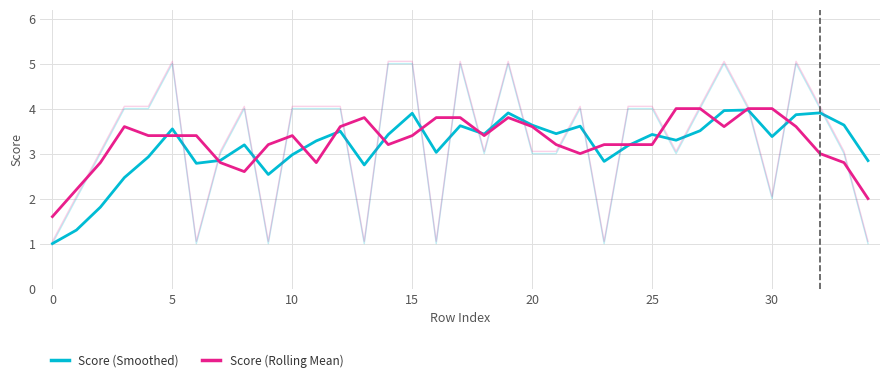

List the series in order of their overall mean, lowest first.

Score (Smoothed), Score (Rolling Mean)